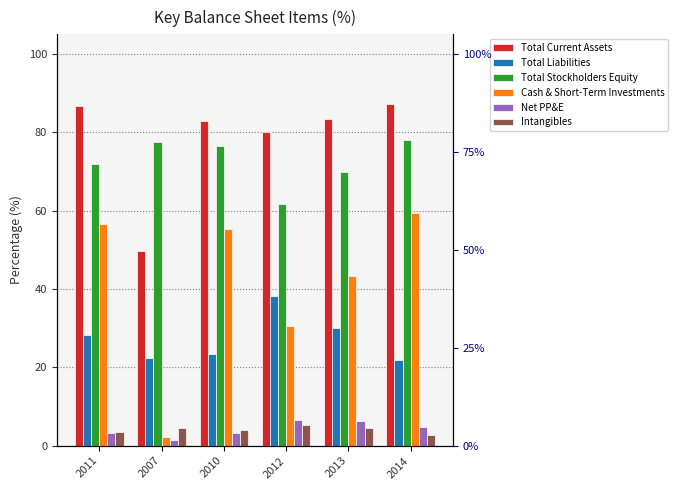

What is the average value of the Total Current Assets series?

78.3